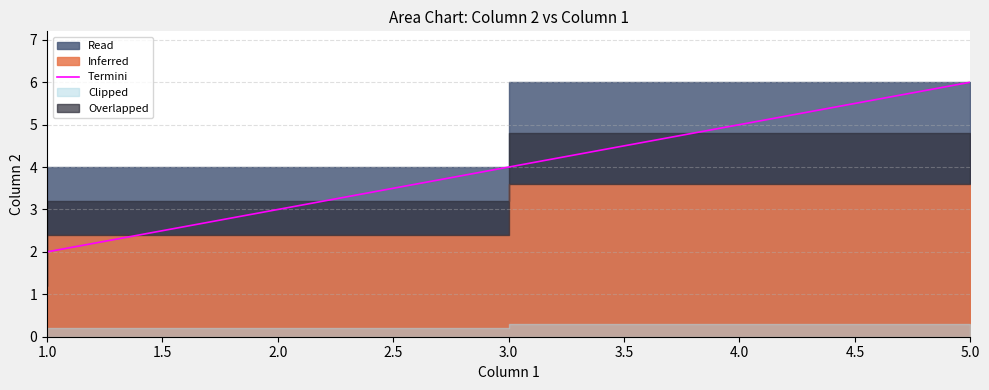

What is the maximum value shown in the chart?

6